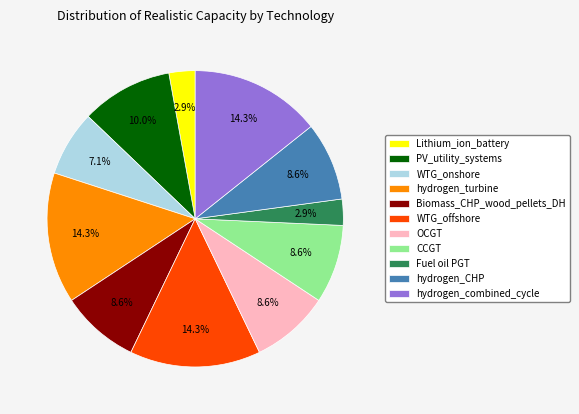

Is Fuel oil PGT the majority of the pie?

No